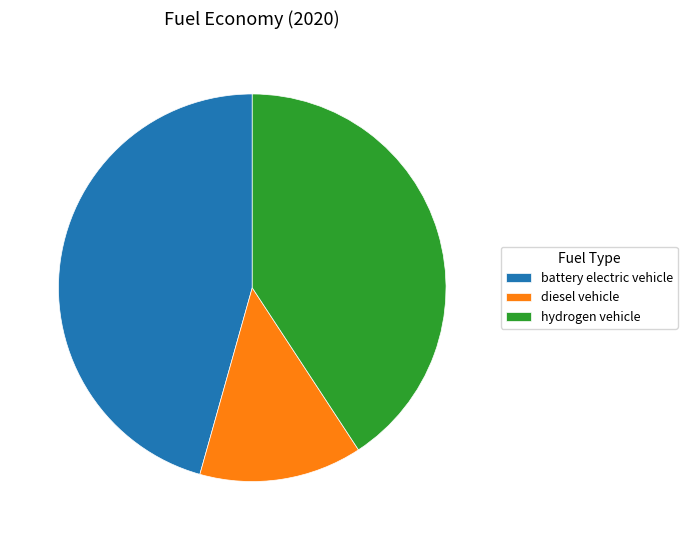

Combined, do hydrogen vehicle and diesel vehicle account for over 50%?

Yes